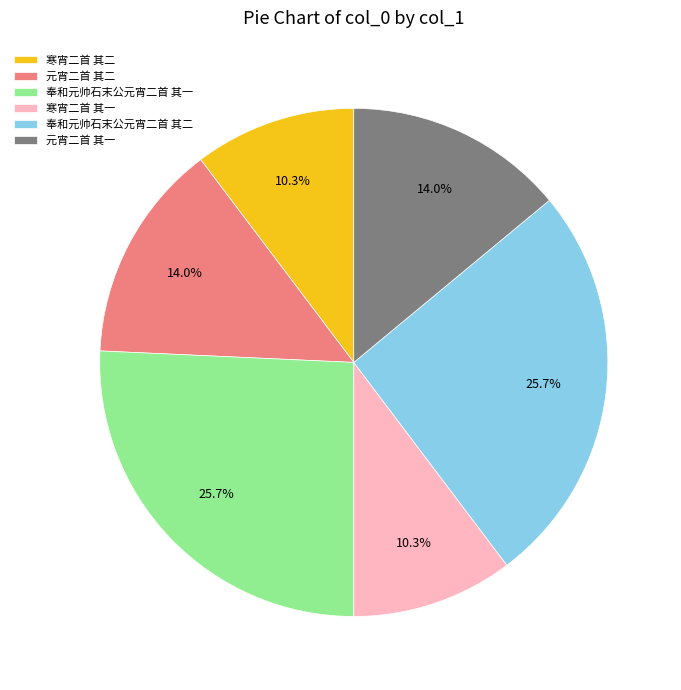

Between 奉和元帅石末公元宵二首 其一 and 寒宵二首 其二, which is larger?

奉和元帅石末公元宵二首 其一